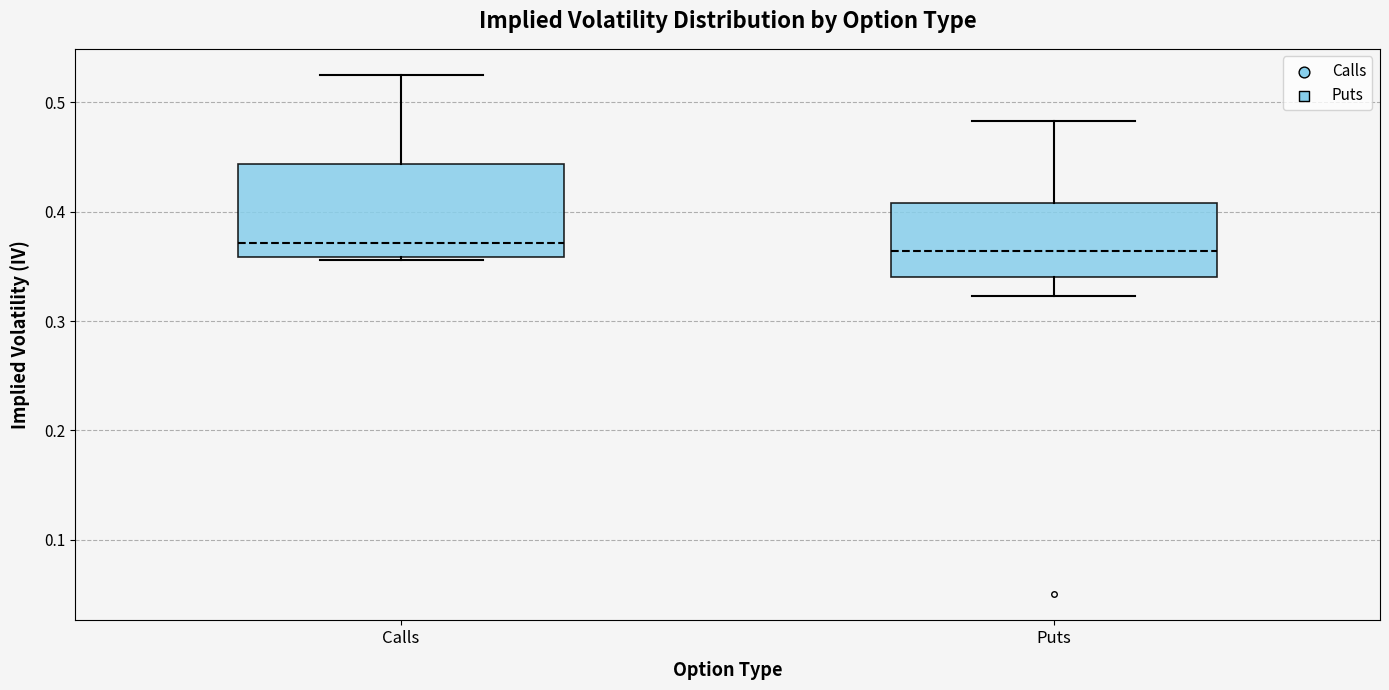

Which box is the tallest, from its lower edge to its upper edge?

Calls